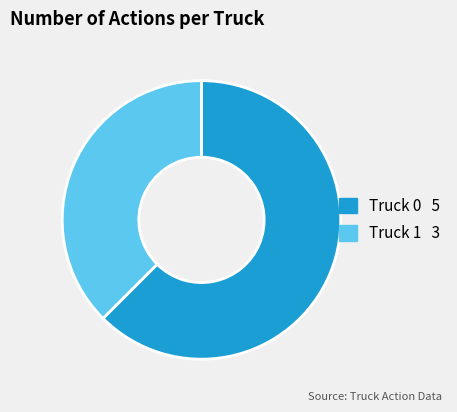

Do Truck 0 and Truck 1 together represent more than half of the pie?

Yes